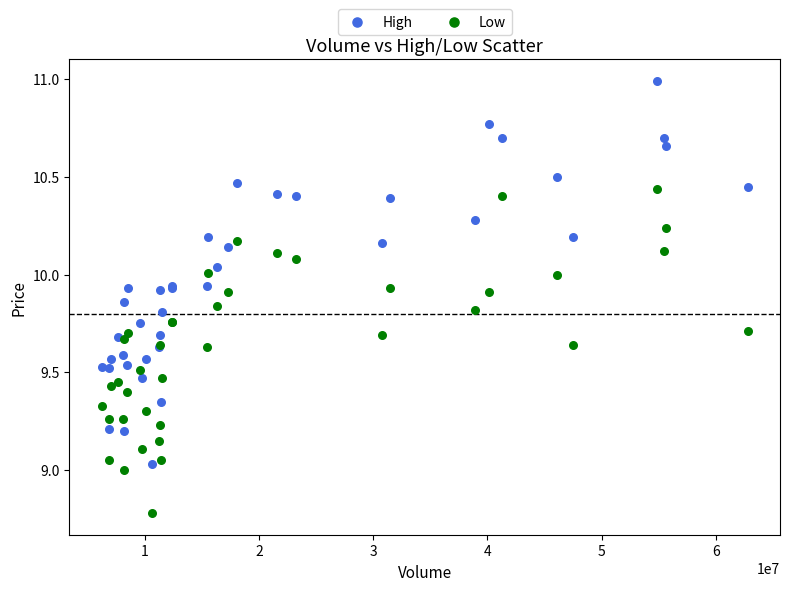

Which series reaches the maximum Y coordinate?

High